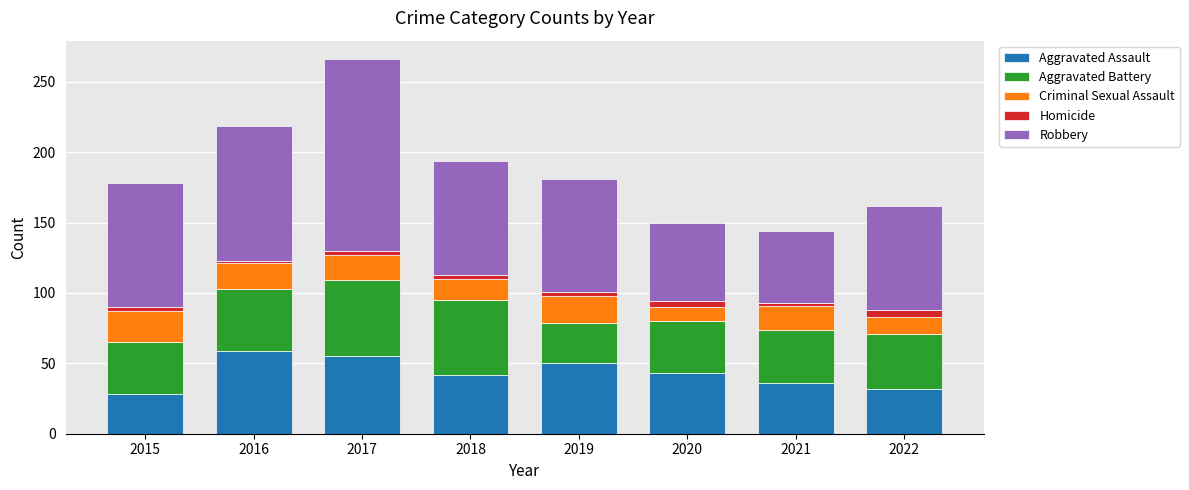

At which category is the sum across all series the highest?

2017